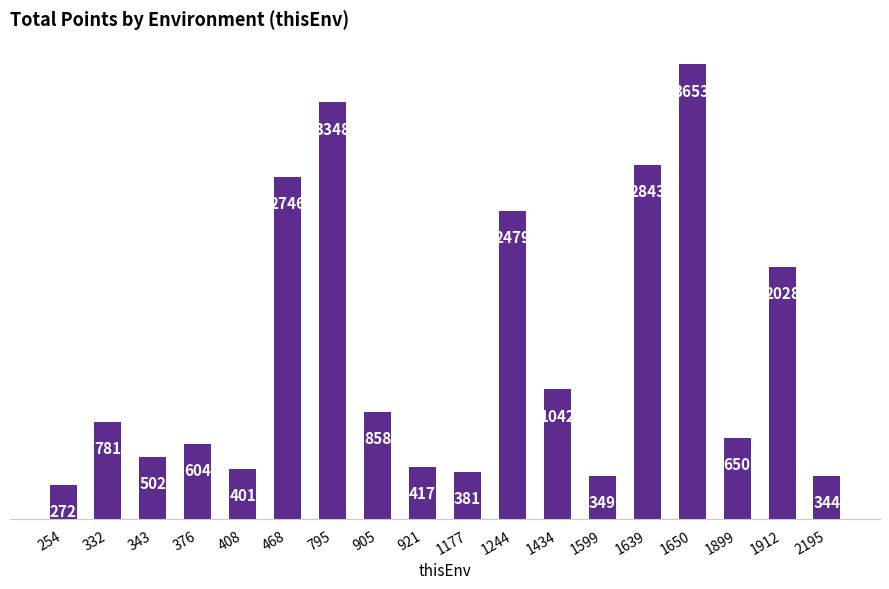

Between 1244 and 1599, which is larger?

1244